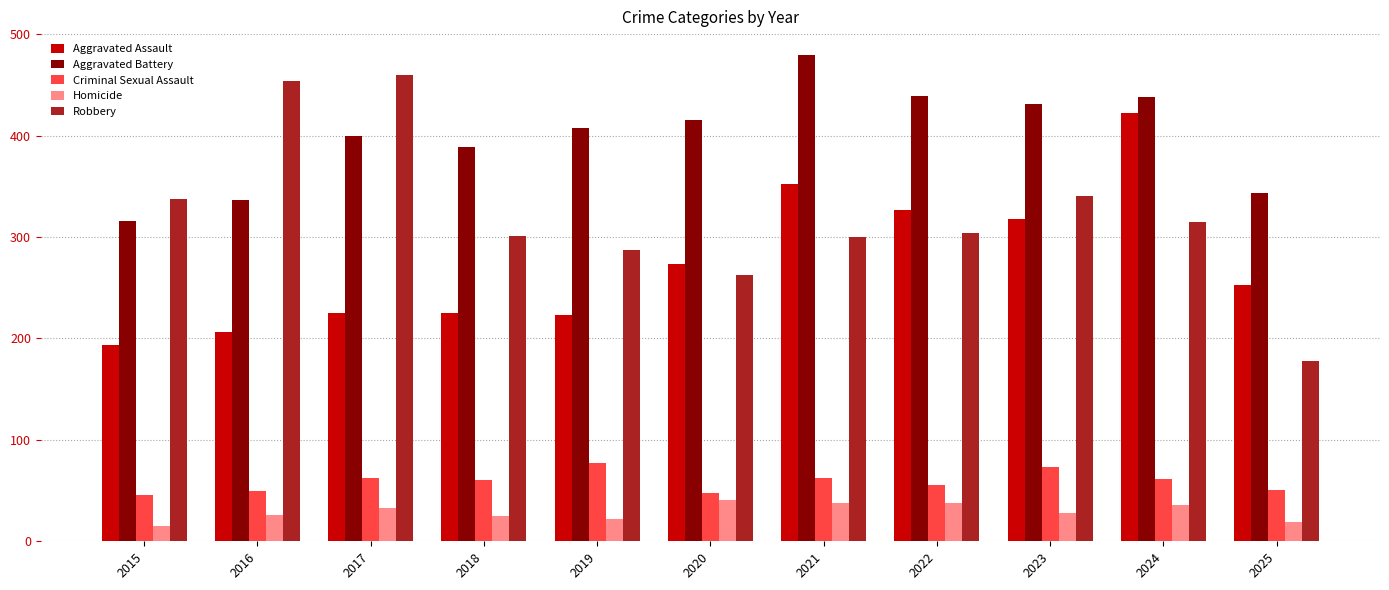

Which series has the widest spread of values?

Robbery